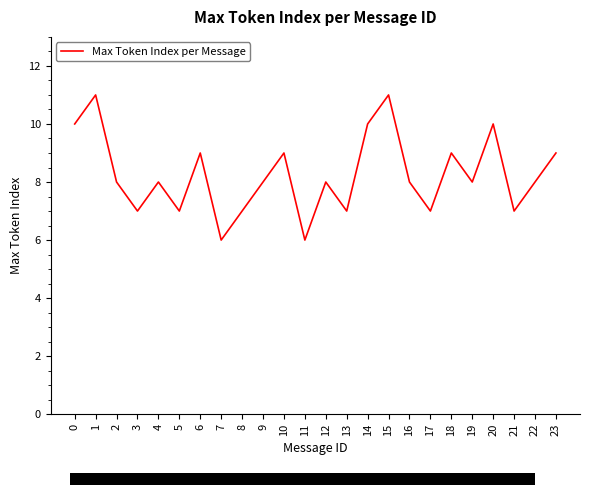

What is the approximate value at 15?

11